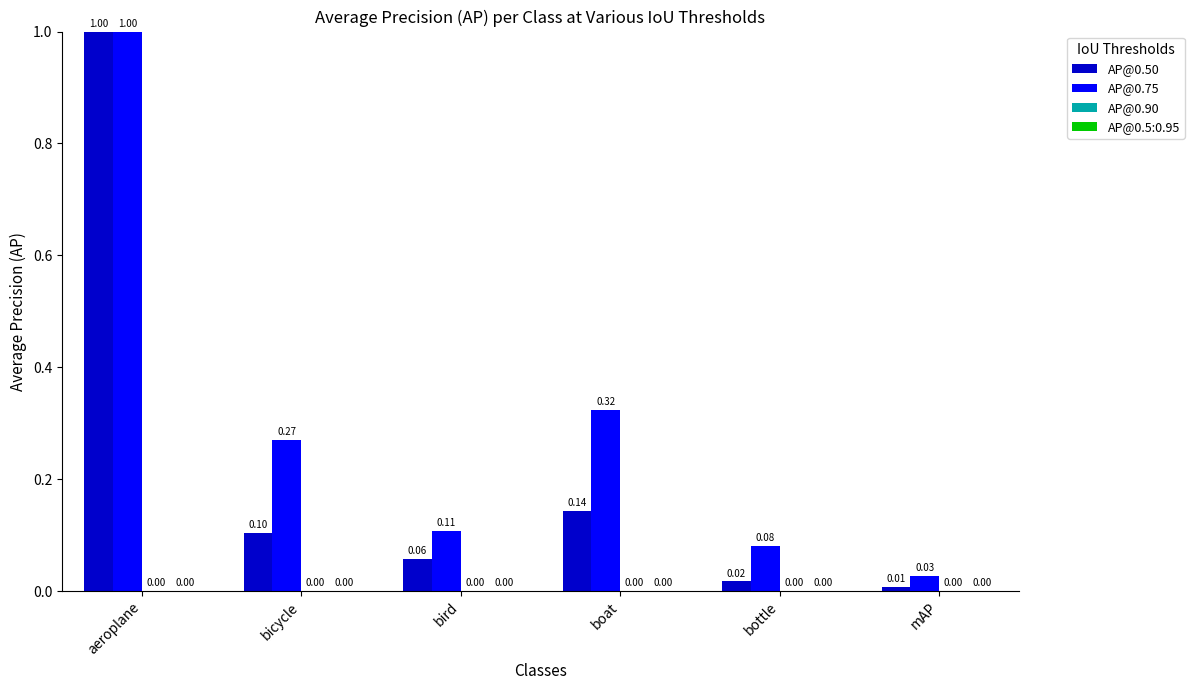

At which label is AP@0.50 closest to 0?

mAP